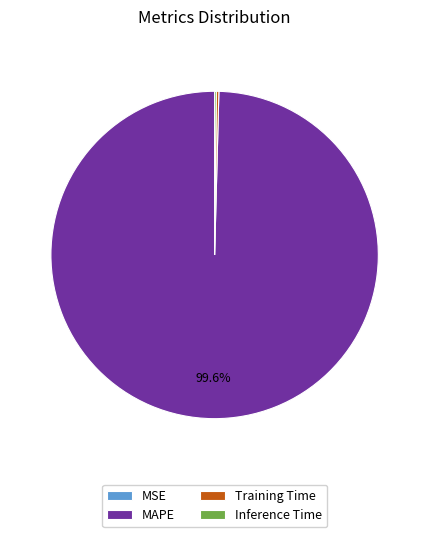

How much of the chart is everything except MAPE?

0.4%